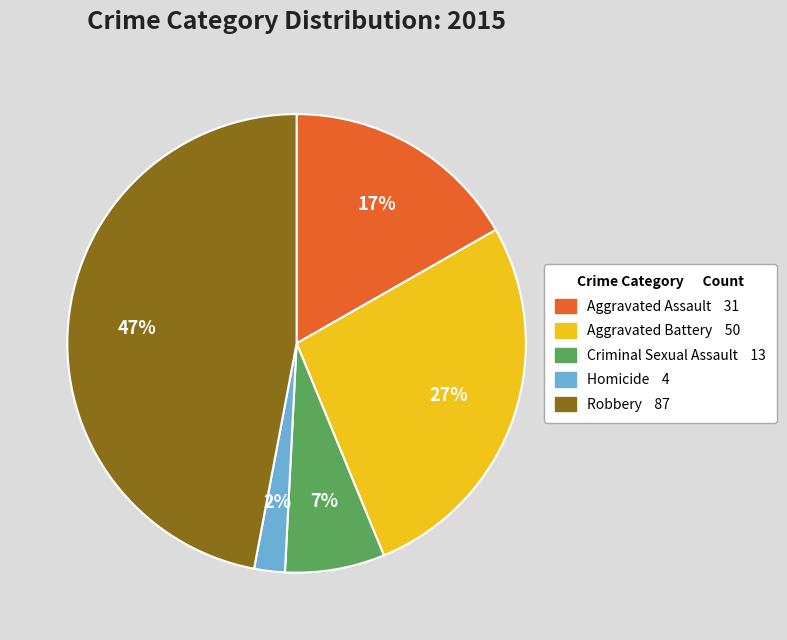

What is the smallest slice in the pie chart?

Homicide